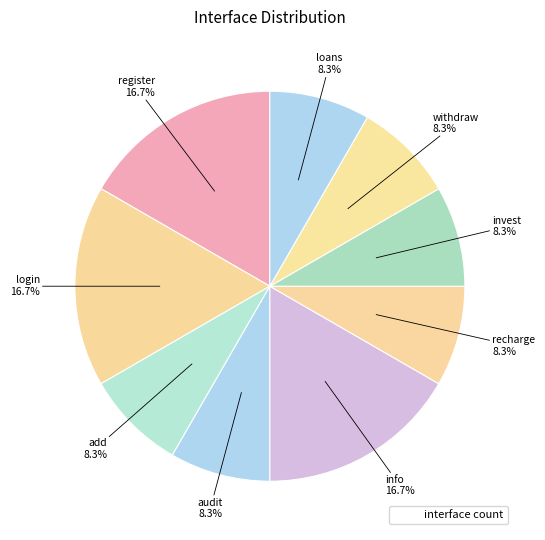

Count the number of slices in the pie.

9